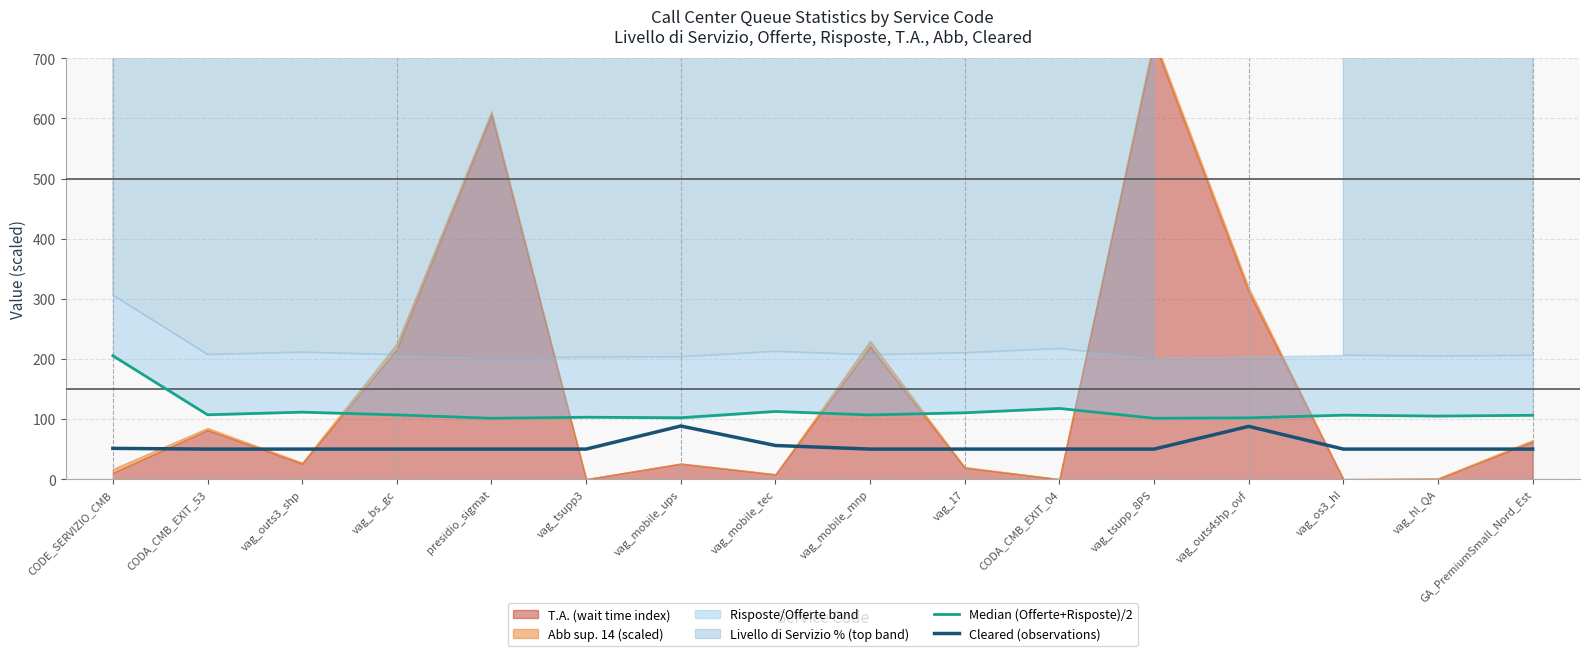

The Cleared (observations) series shows 96.8 at vag_mobile_tec. True or false?

False